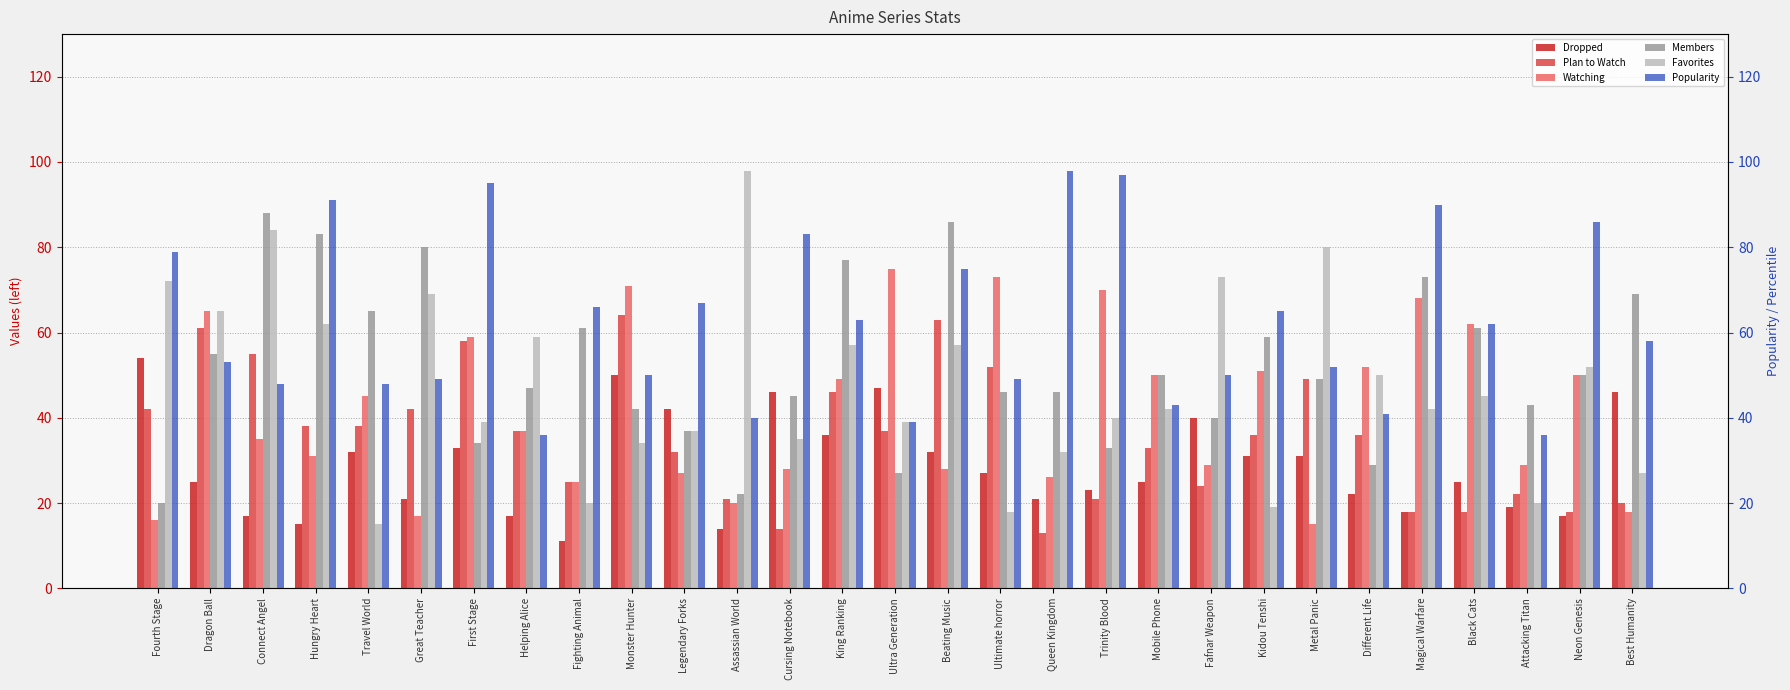

What is the maximum value for Watching?

75